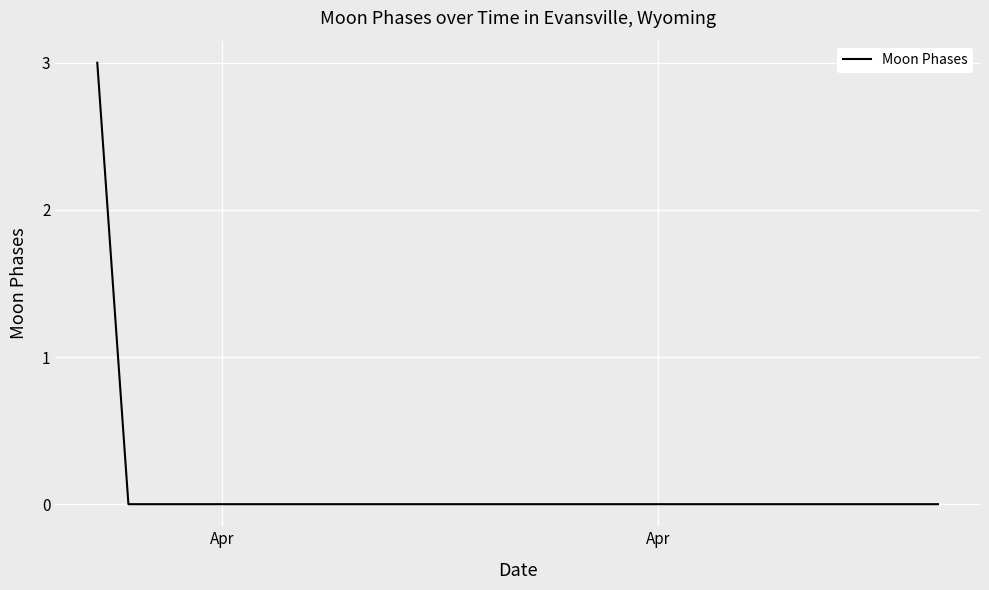

What is the difference between the maximum and minimum values?

3